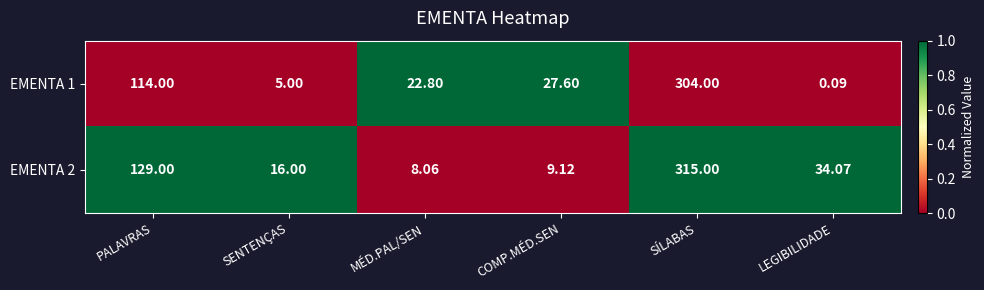

What is the total value across all series at PALAVRAS?

243.0